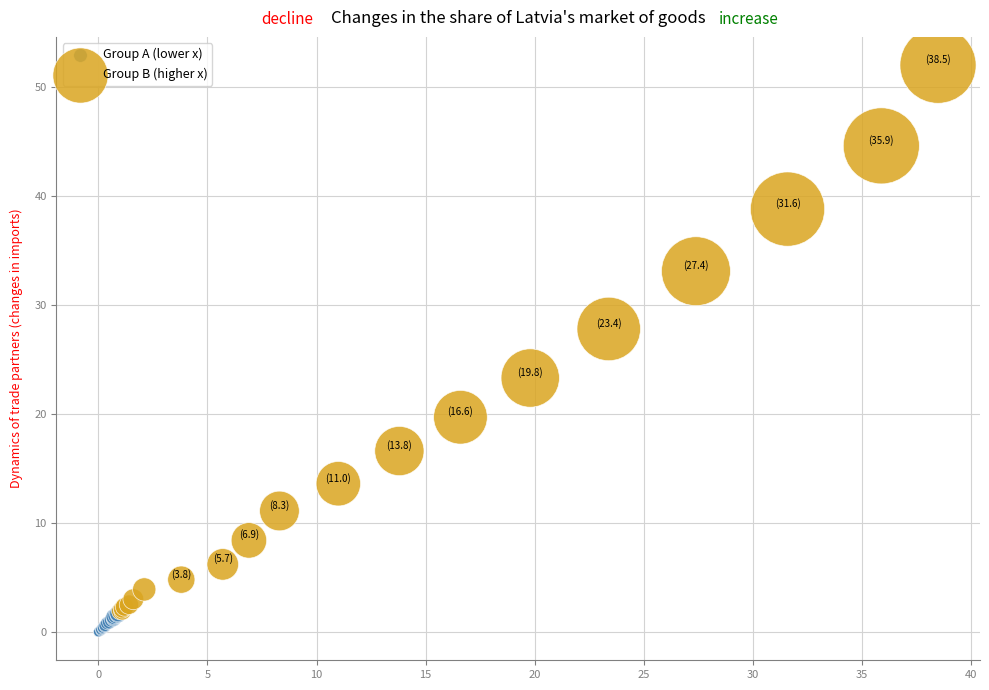

Which series contains the highest Y value?

Group B (higher x)